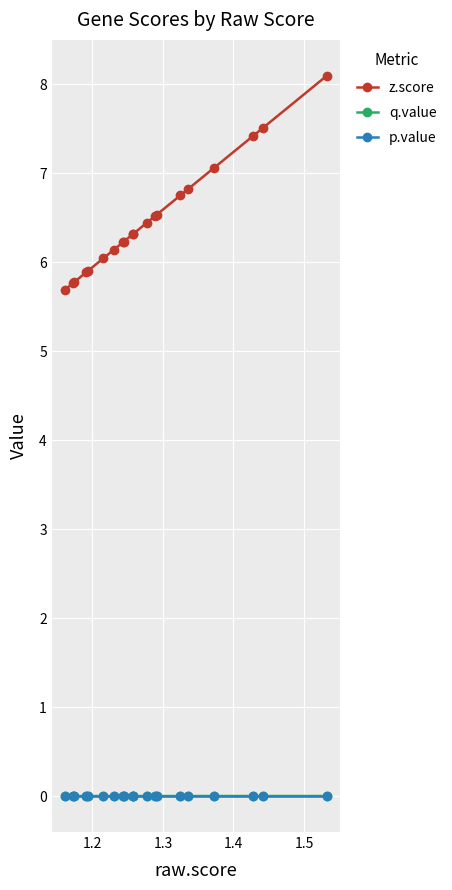

Which series has the widest spread of values?

z.score